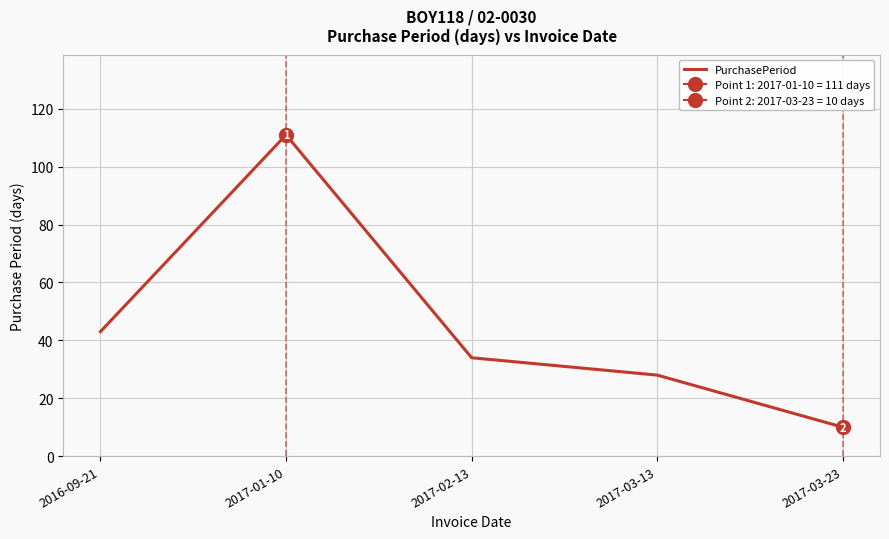

Is this an area chart (filled region under the line)?

No